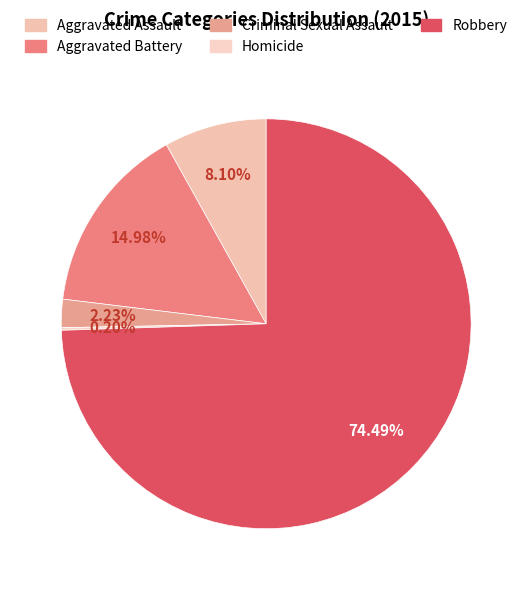

Which slice is the smallest?

Homicide